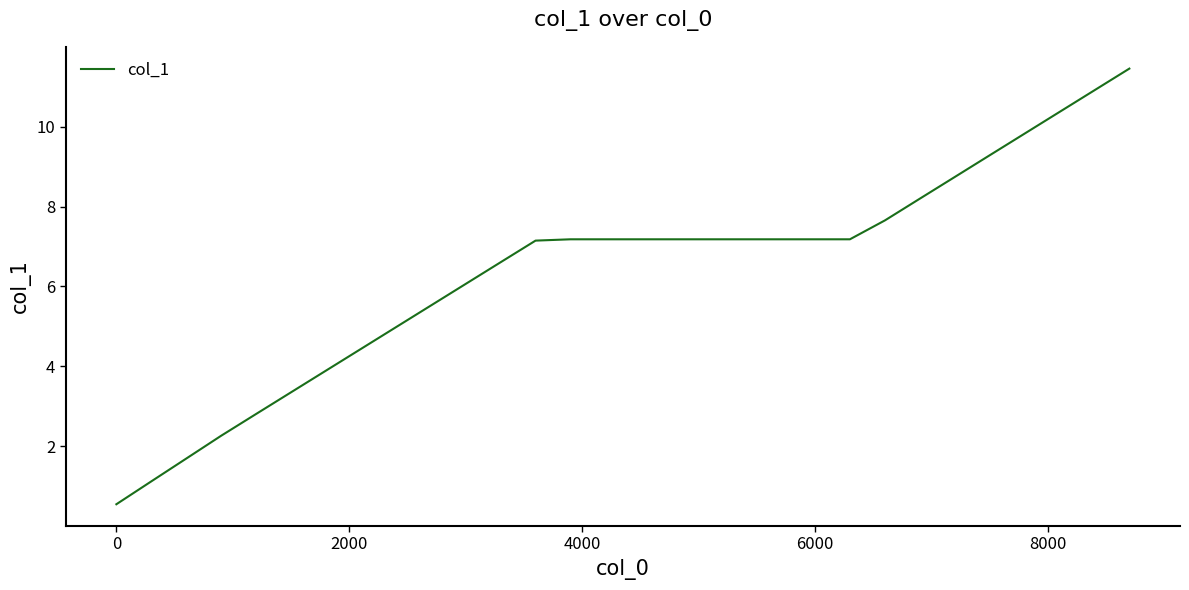

How many distinct data groups are displayed?

1